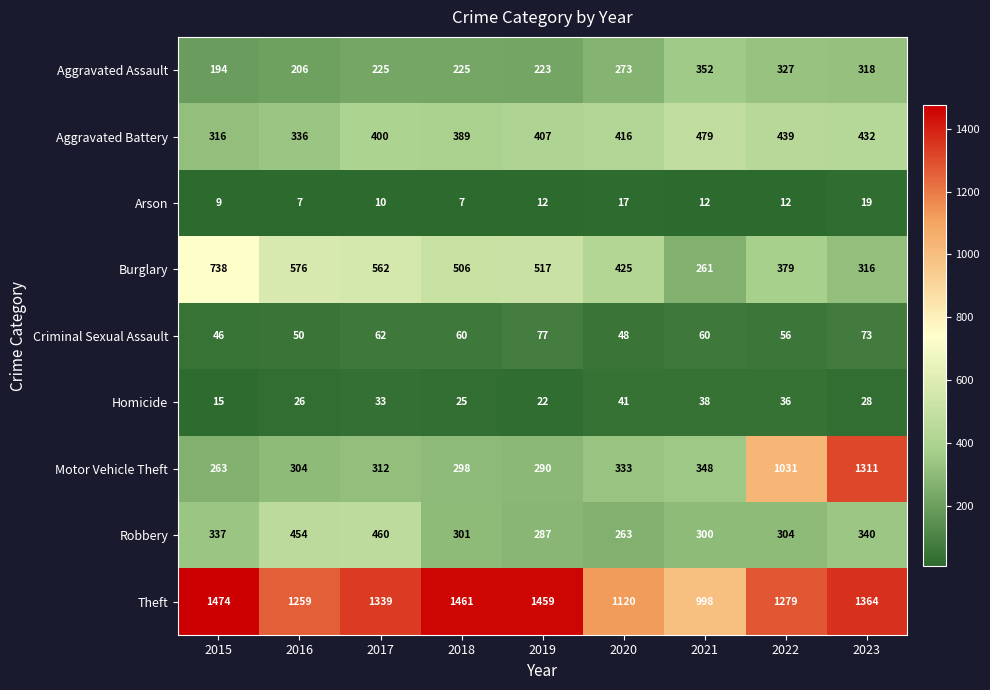

What is the total value across all series at 2017?

3403